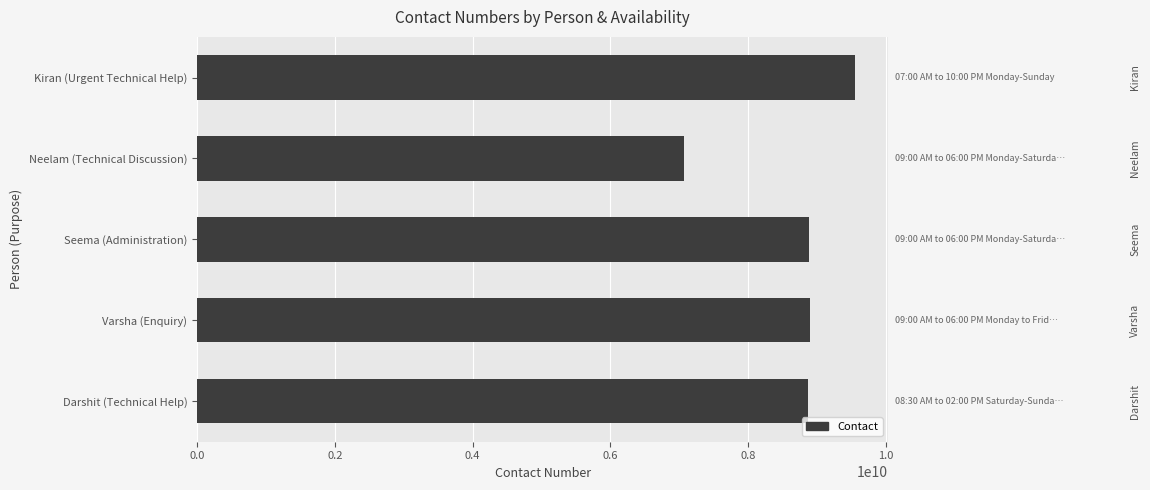

The chart shows a value of 4760988547 at Neelam (Technical Discussion). True or false?

False